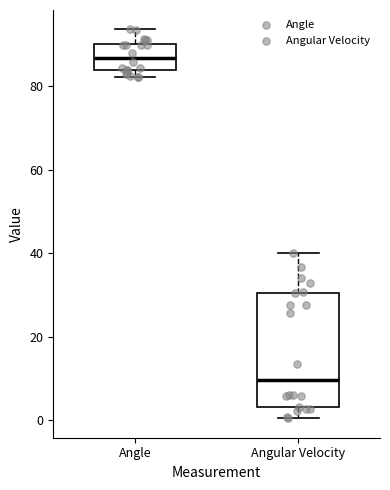

Where is the upper edge of the box for Angular Velocity on the y-axis? The values are not printed on the chart, so give them approximately, as read against the axis.

30